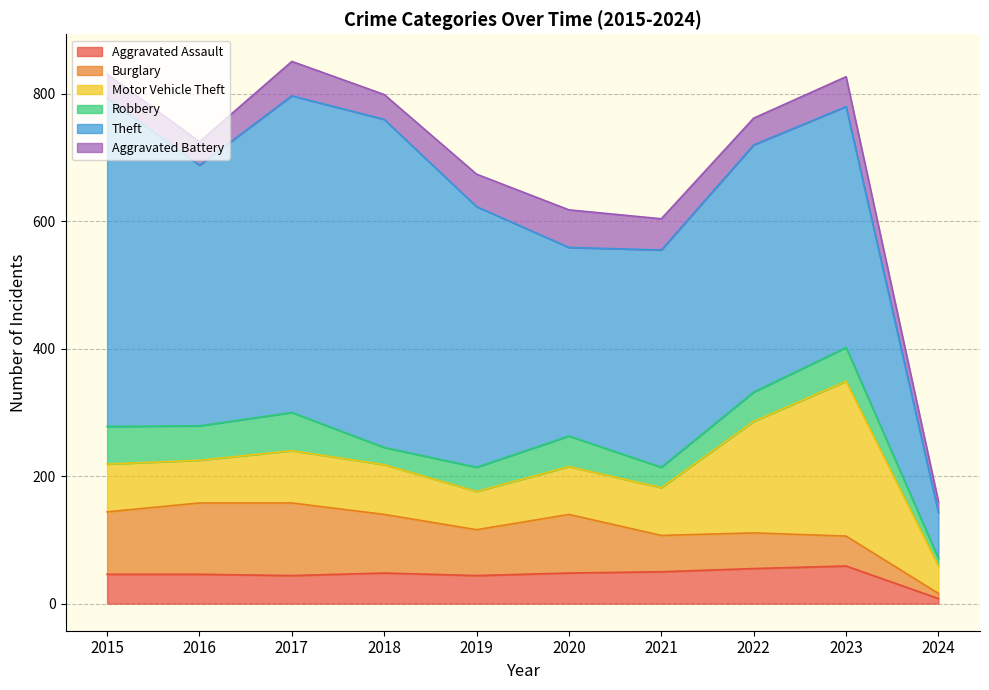

What is the difference between the highest and lowest values at 2018?

488